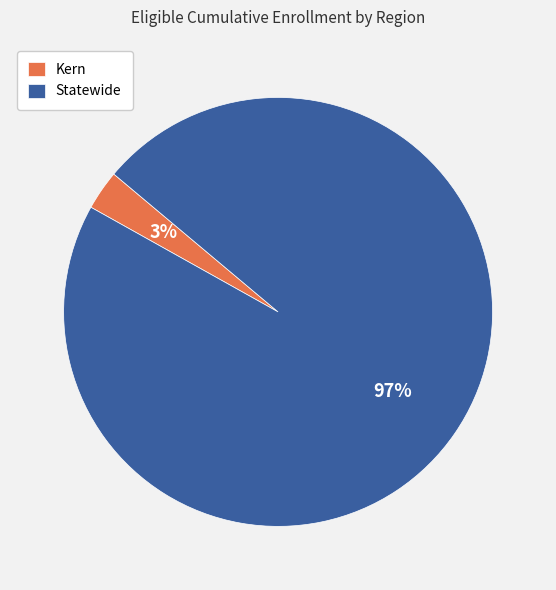

Rank the categories by value from highest to lowest.

Statewide, Kern